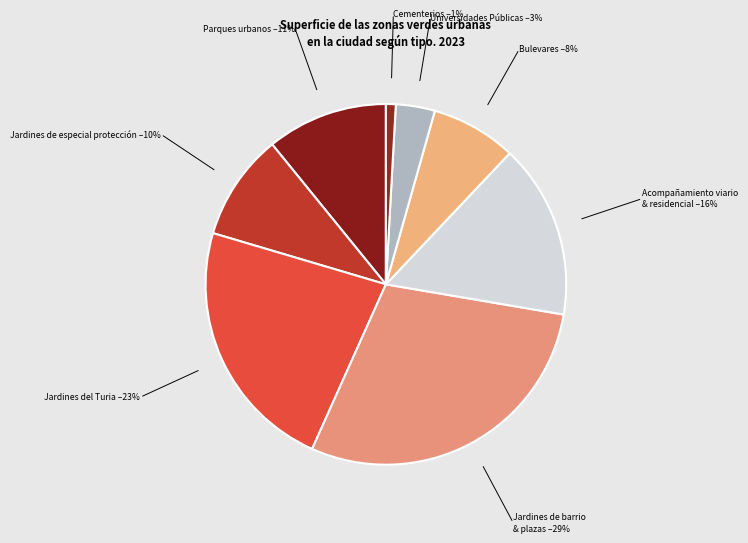

How many slices are in this pie chart?

8